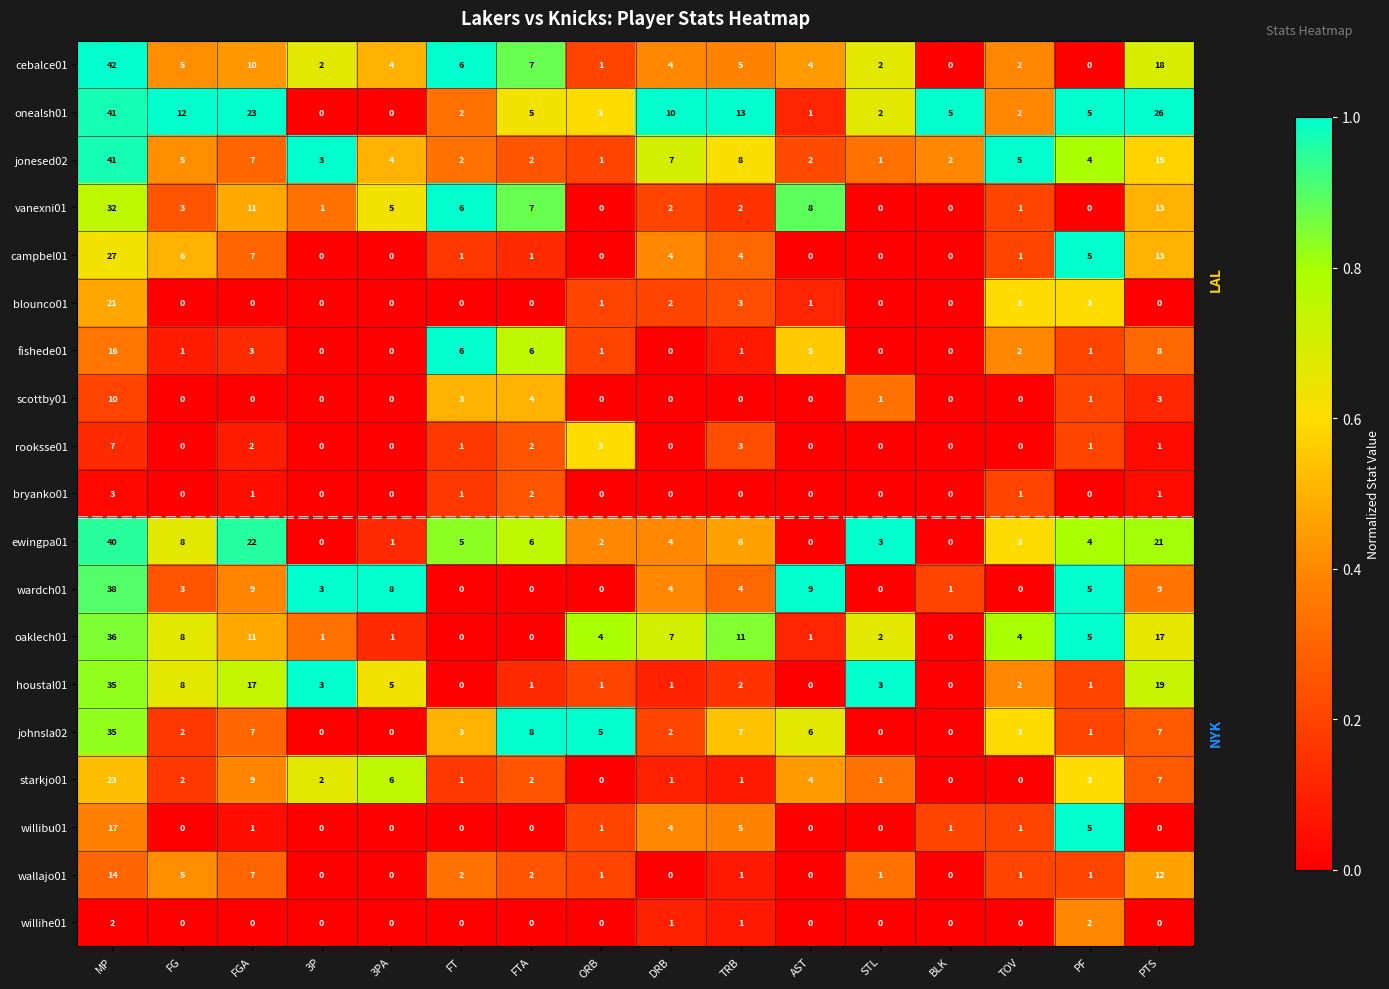

How many values in the willibu01 series are below 1?

8